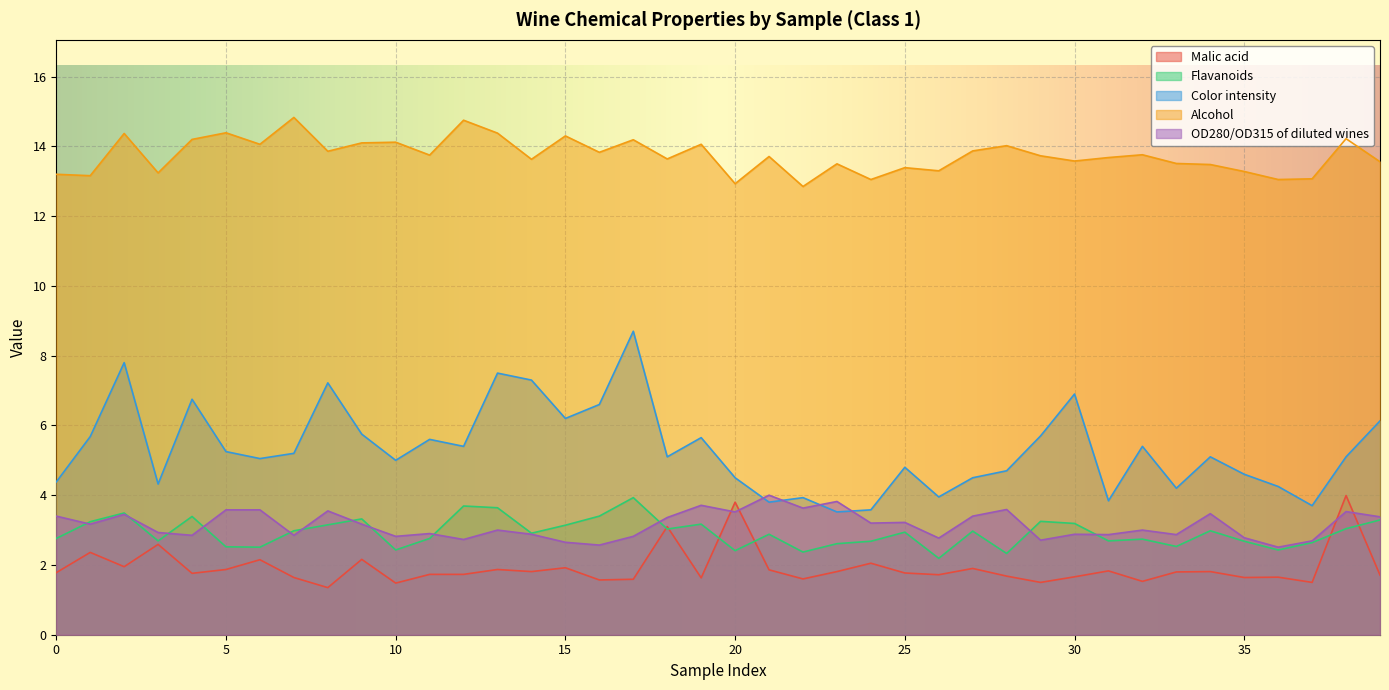

What is the greatest value displayed?

14.8